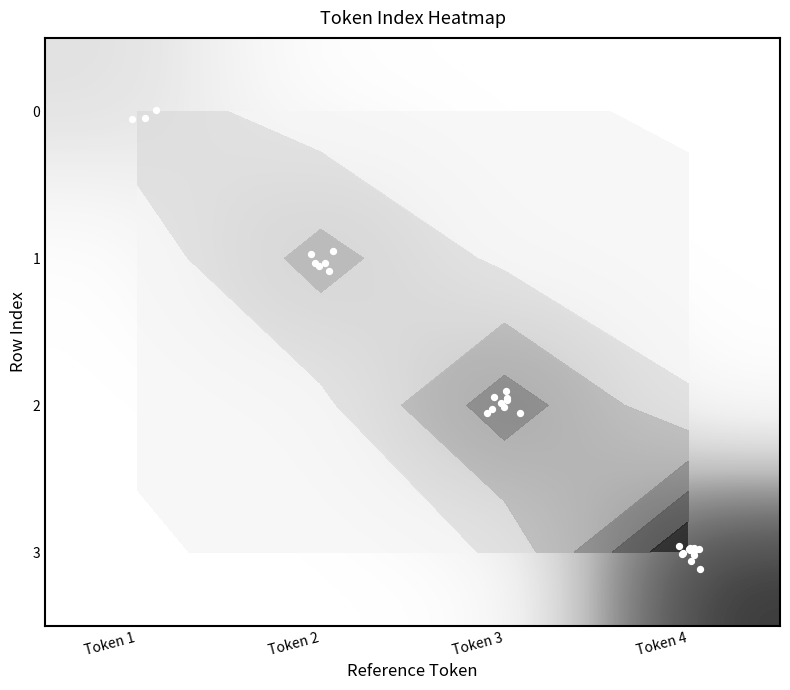

Which label corresponds to the largest value in the chart?

3